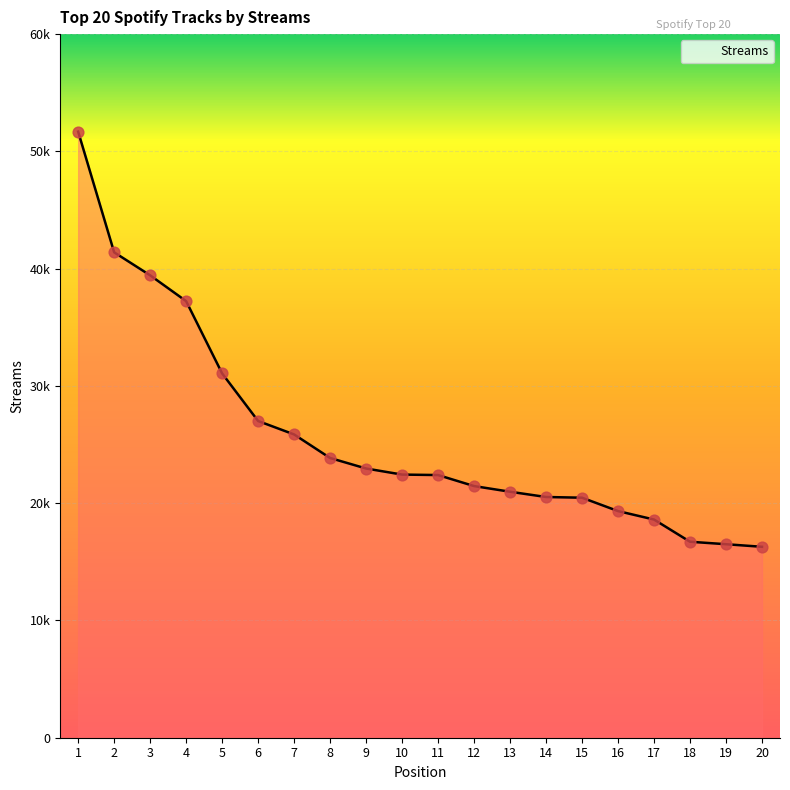

Approximately how many times larger is the value at 17 compared to 10?

0.8